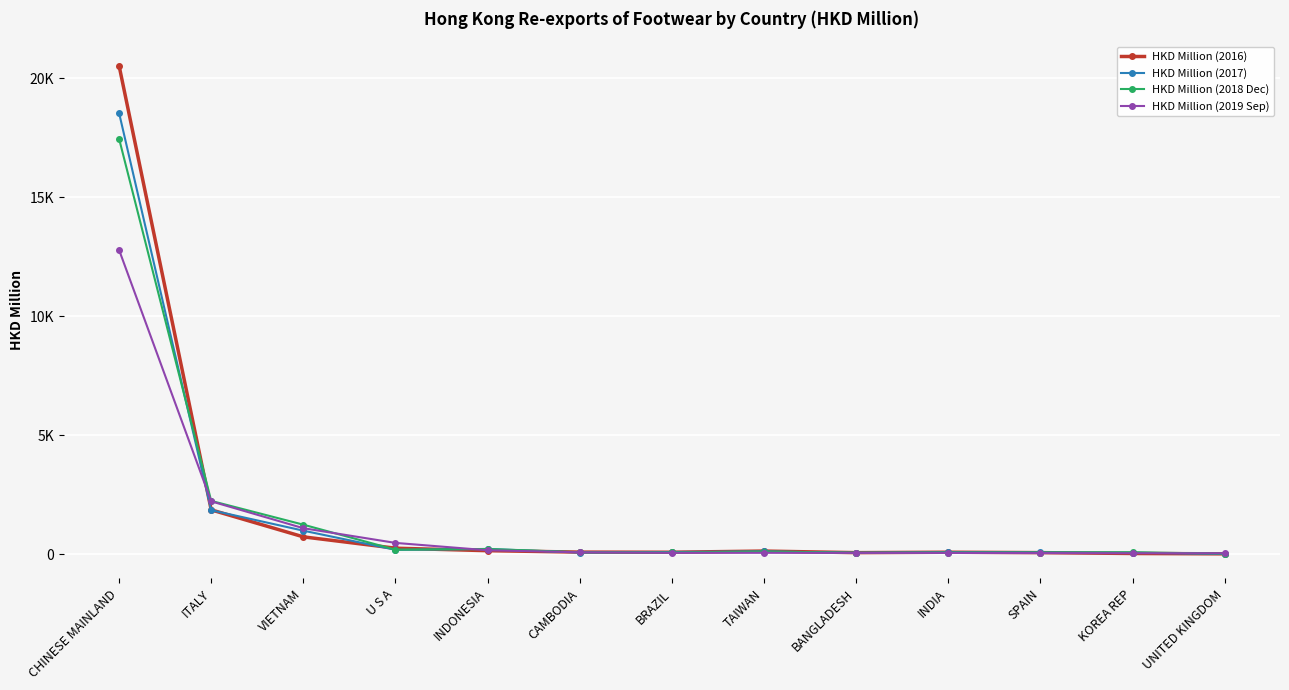

What is the average value of the HKD Million (2017) series?

1716.3